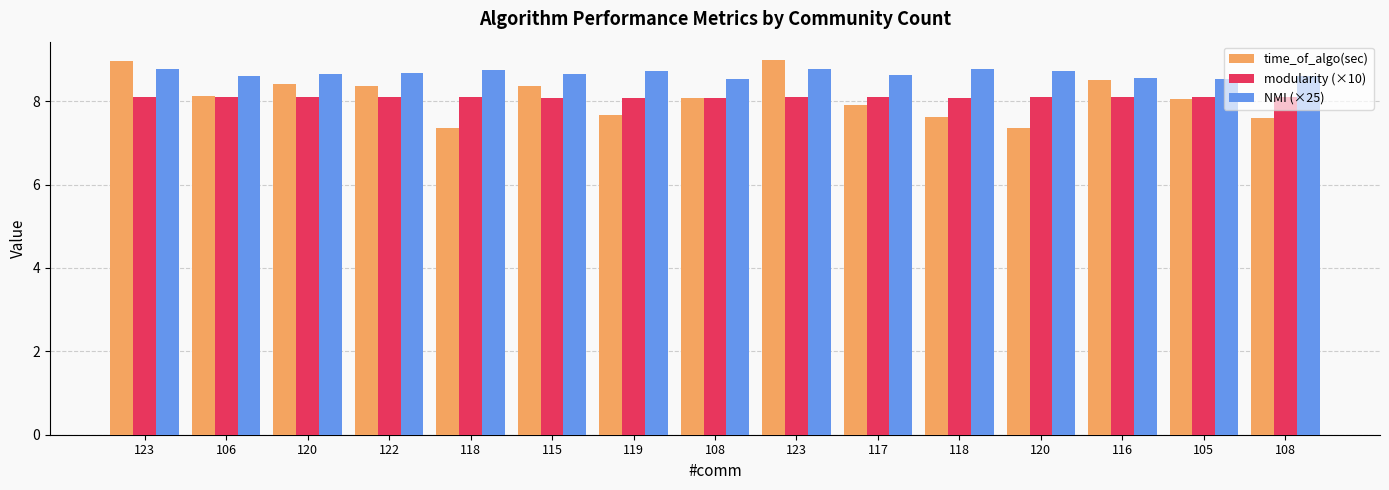

Reading right to left, what are all the values shown in this chart?

time_of_algo(sec): 7.6	8.1	8.5	7.4	7.6	7.9	9.0	8.1	7.7	8.4	7.4	8.4	8.4	8.1	9.0
modularity (×10): 8.1	8.1	8.1	8.1	8.1	8.1	8.1	8.1	8.1	8.1	8.1	8.1	8.1	8.1	8.1
NMI (×25): 8.6	8.5	8.6	8.7	8.8	8.6	8.8	8.5	8.7	8.7	8.7	8.7	8.7	8.6	8.8